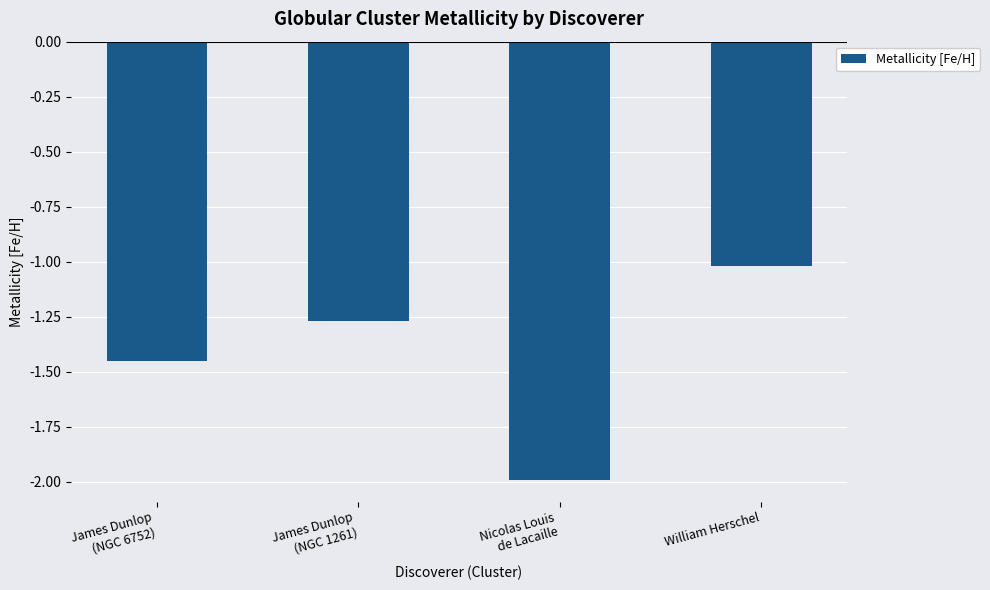

List the labels in order of value, smallest first.

Nicolas Louis
de Lacaille, James Dunlop
(NGC 6752), James Dunlop
(NGC 1261), William Herschel